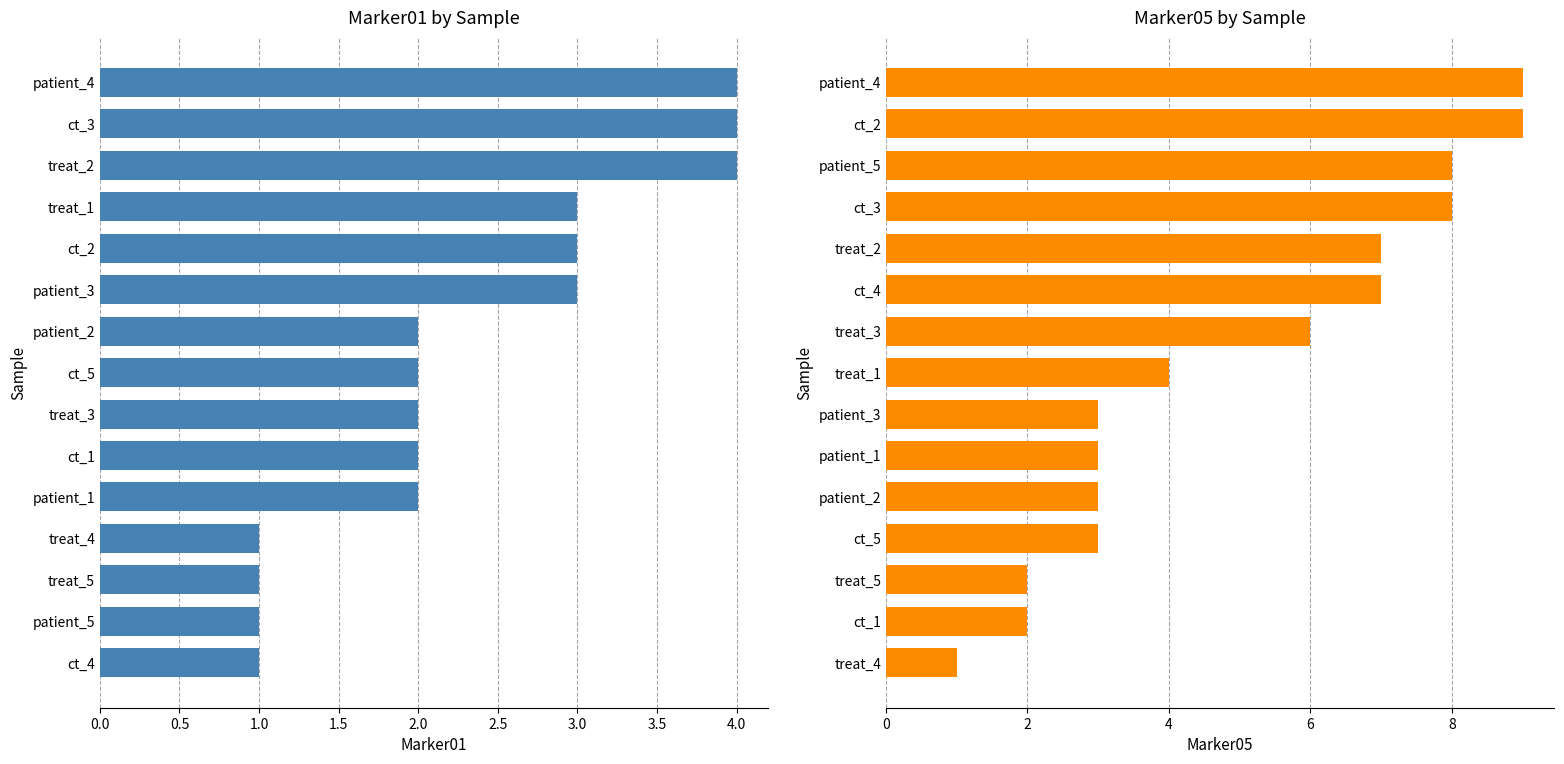

What is the value of the Marker05 bar at the 15th from the left?

1